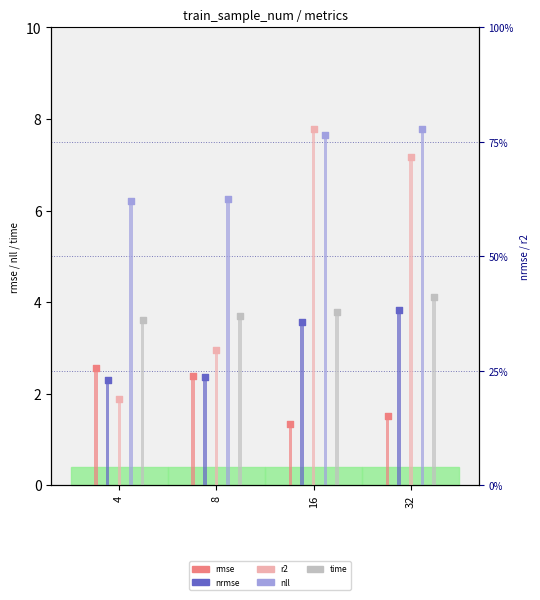

Is the value of nll at 8 greater than the value of nrmse at 8?

Yes